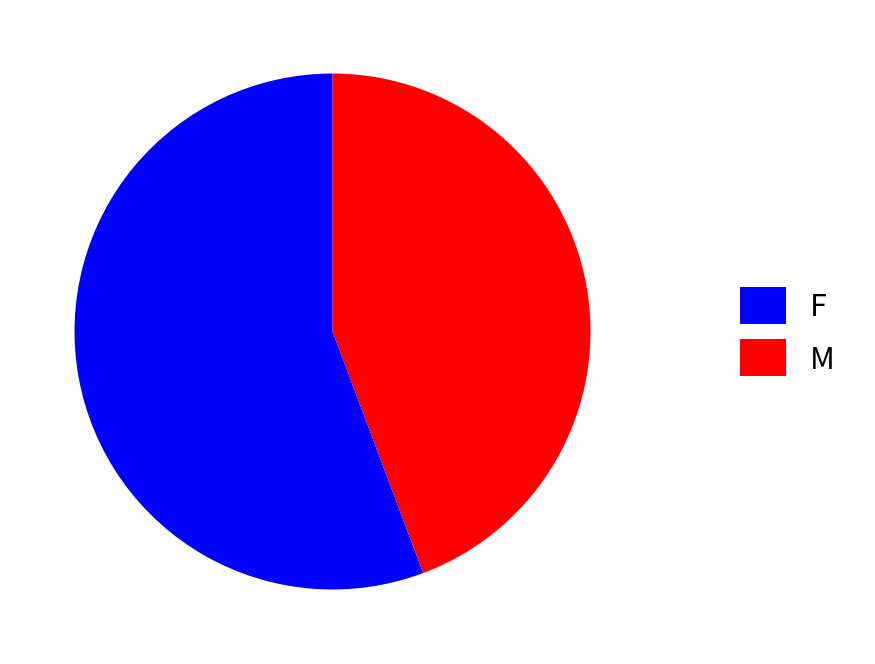

Do F and M together represent more than half of the pie?

Yes